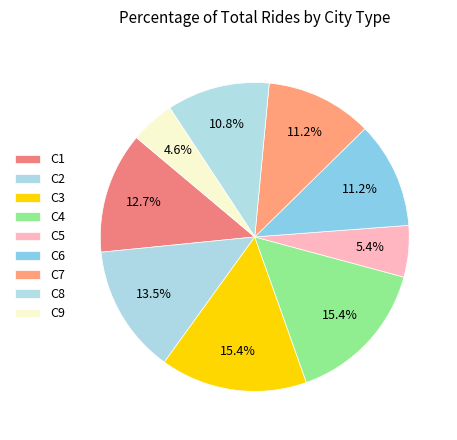

Is it true that C8 is 17% of the pie?

False